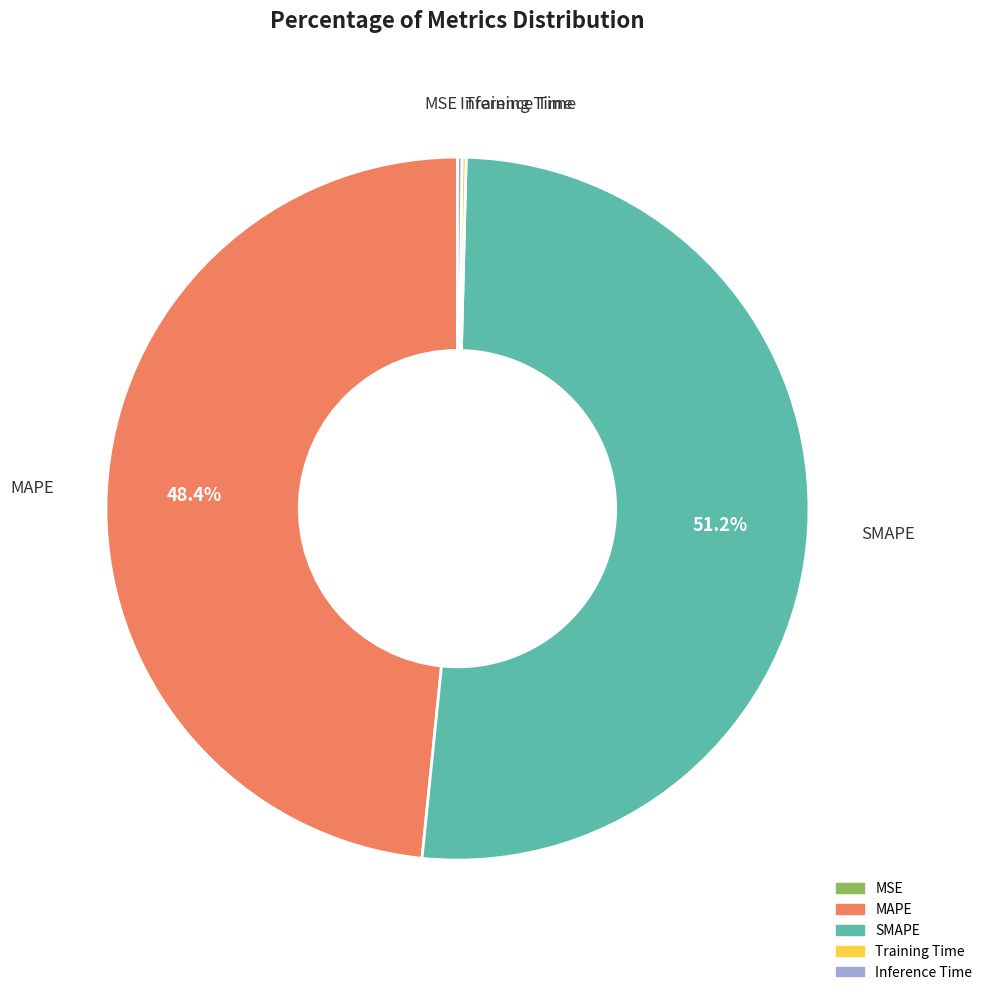

Which category has the biggest portion of the pie?

SMAPE